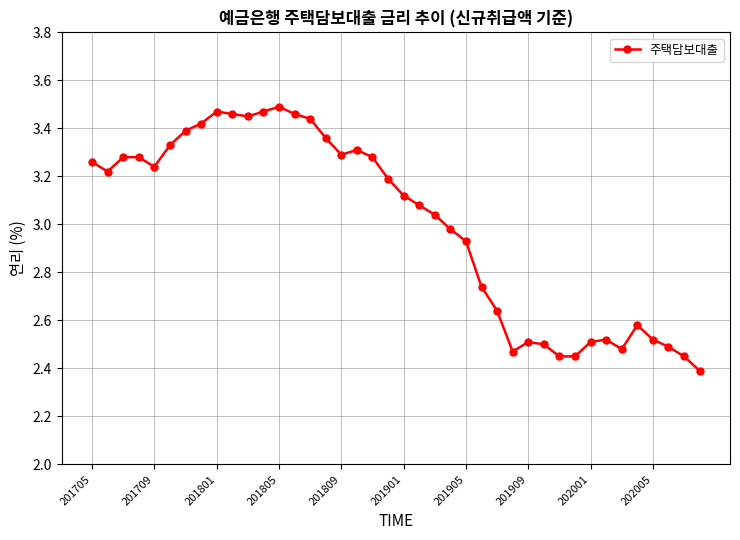

What is the difference between the maximum and minimum values?

1.1